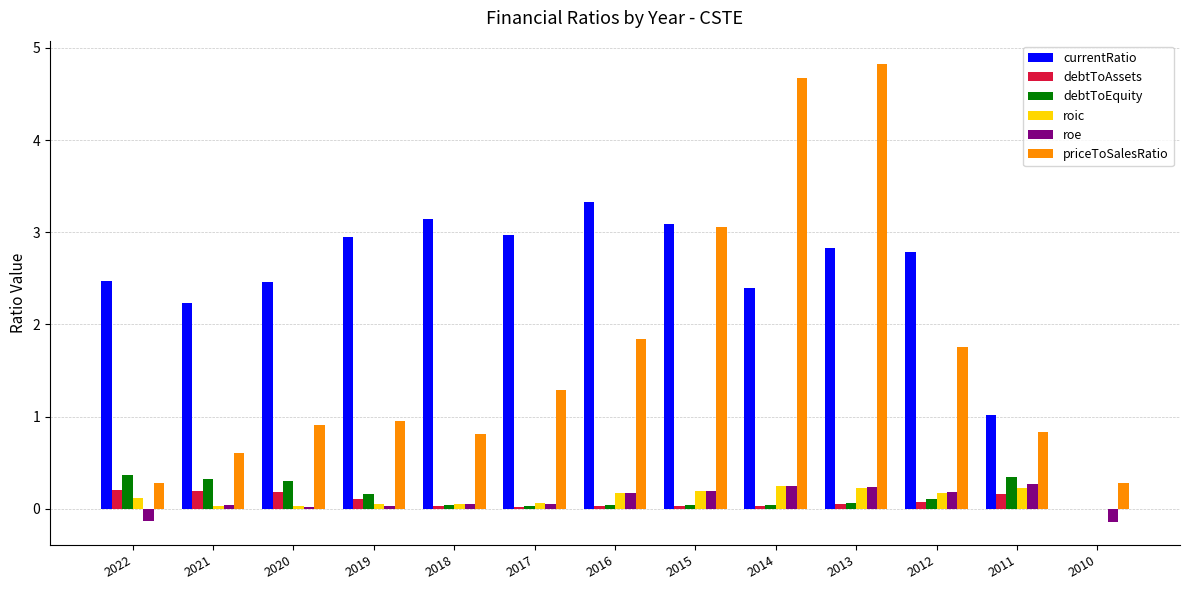

Which series has the largest total across all categories?

currentRatio